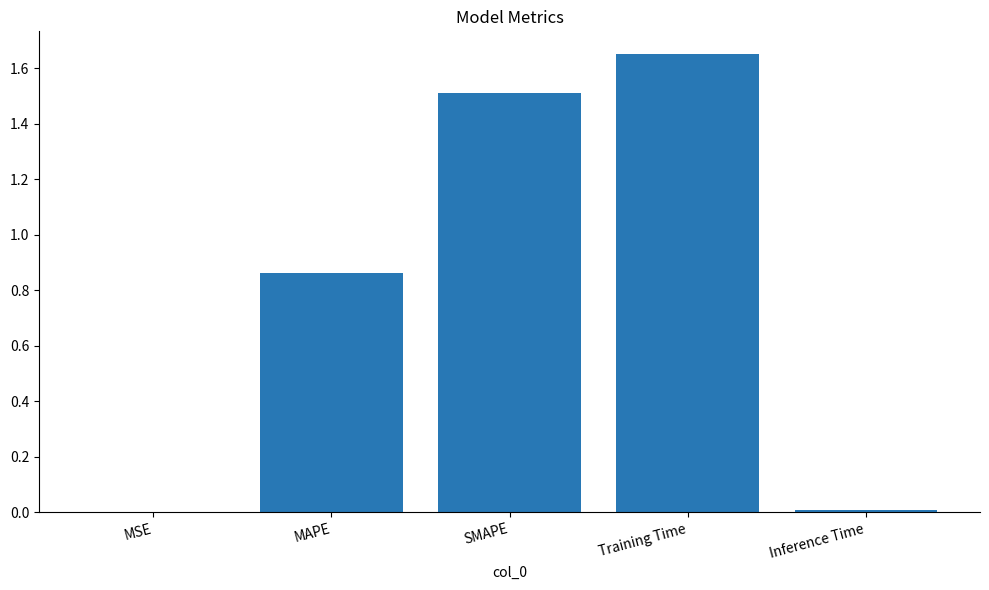

The value at SMAPE is 1.5. True or false?

True